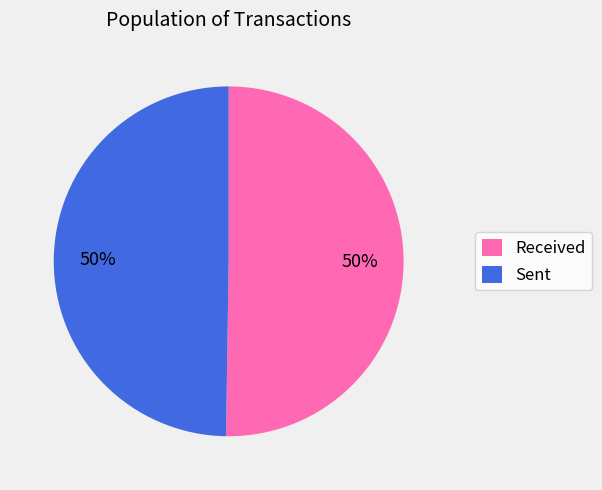

Count the number of slices in the pie.

2